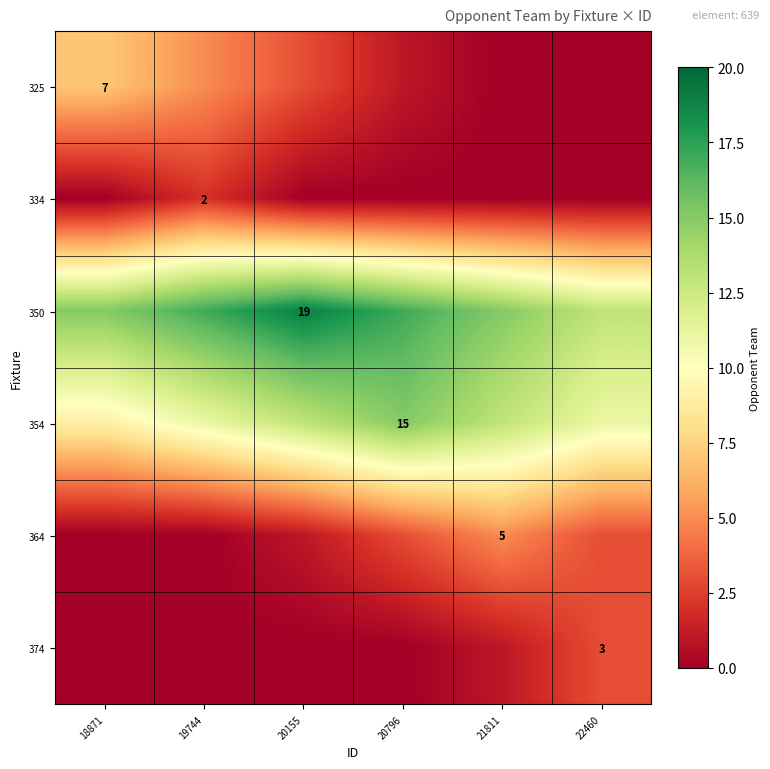

The 374 series shows 3 at 22460. True or false?

True